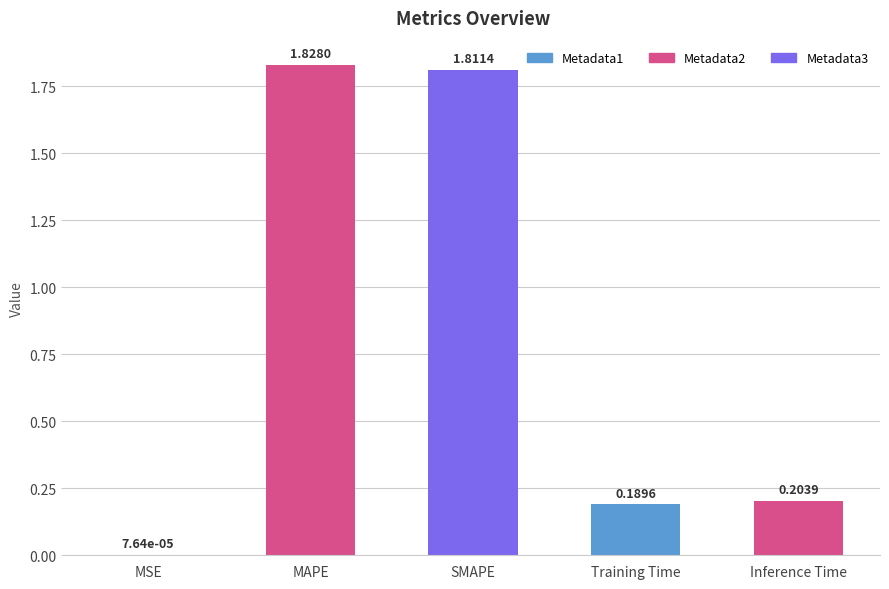

What is the sum of all values?

4.0